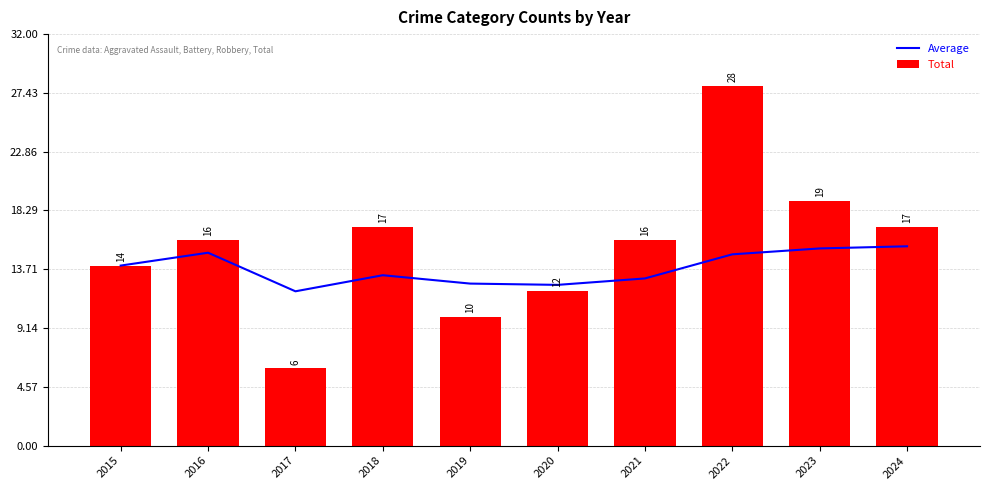

What is the difference between the maximum and second lowest values in the Total series?

18